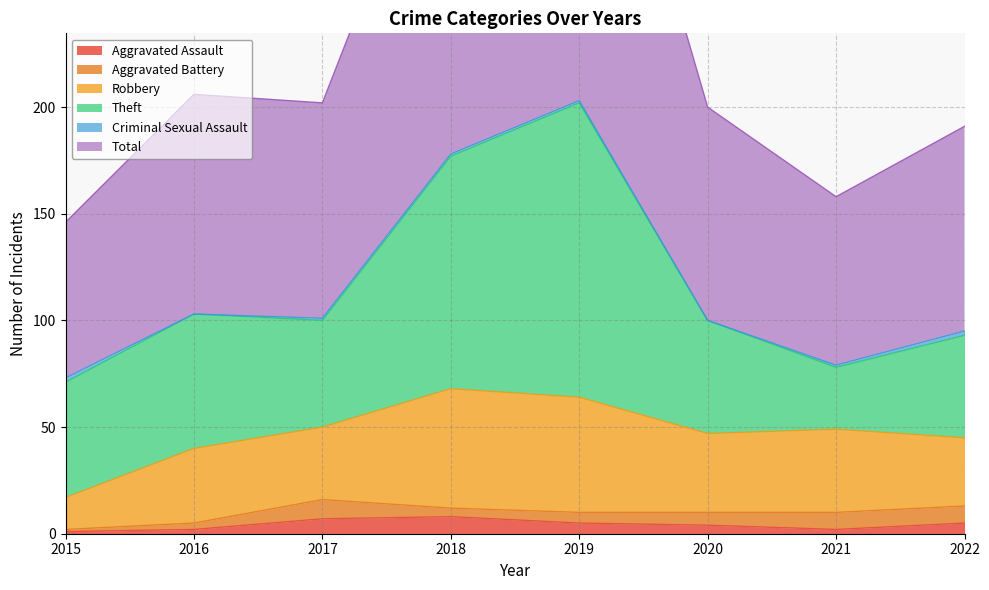

What are all the series names shown in the legend?

Aggravated Assault, Aggravated Battery, Robbery, Theft, Criminal Sexual Assault, Total